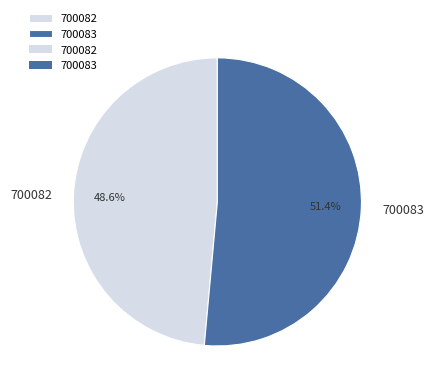

Which slice represents more than half of the pie?

700083